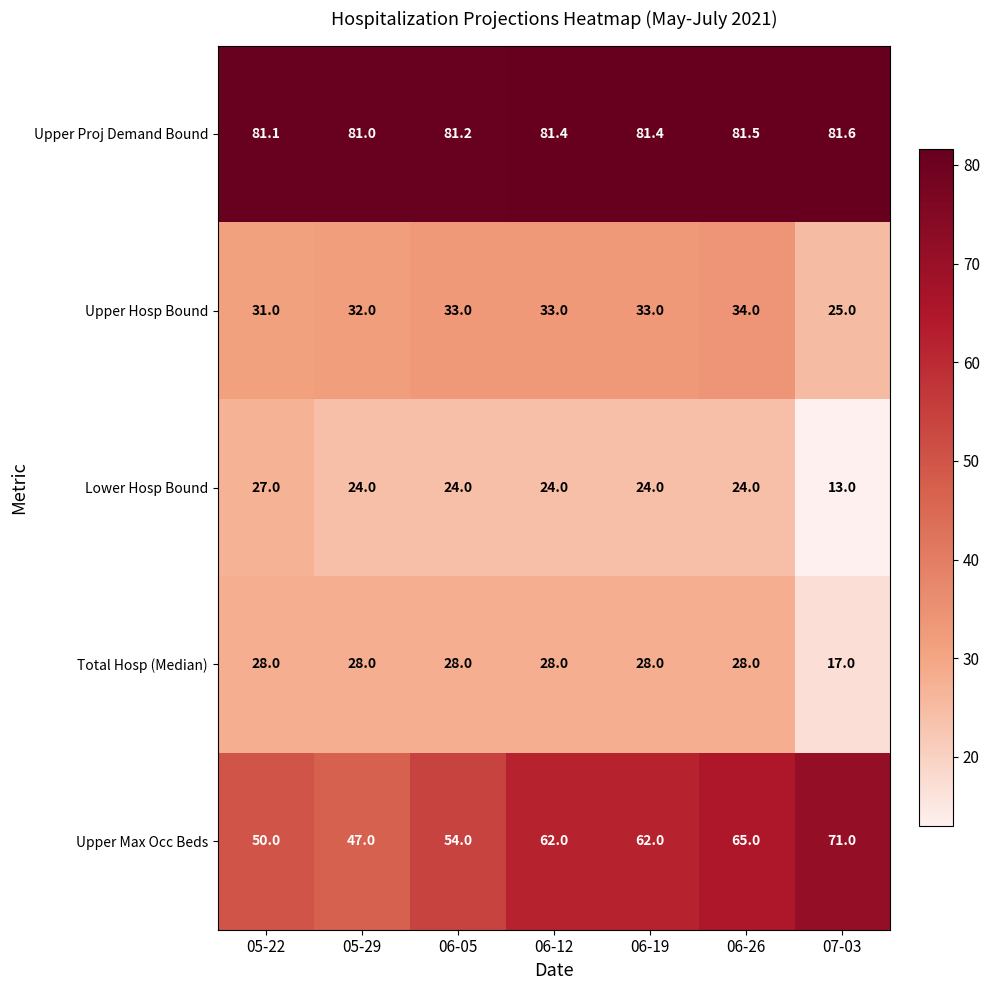

Which series has the largest range (max minus min)?

Upper Max Occ Beds